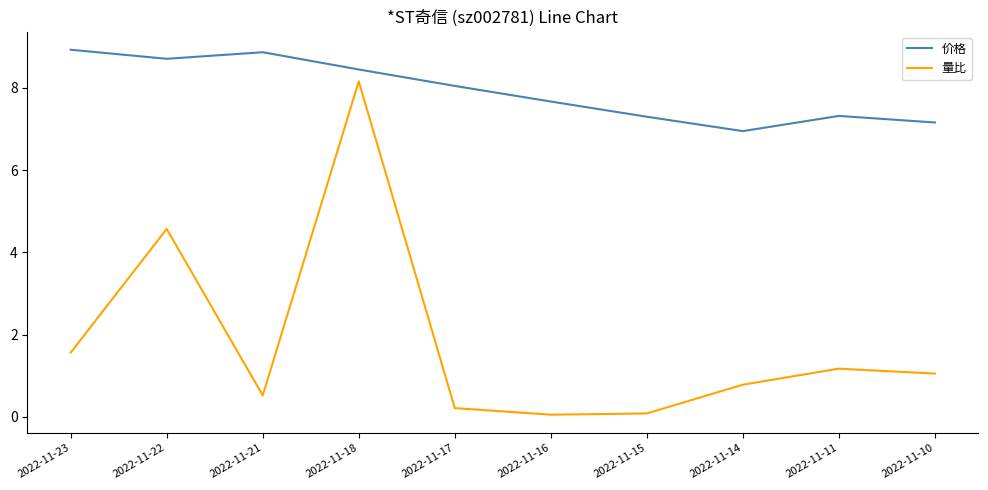

How many interior local valleys does the 量比 series have?

2